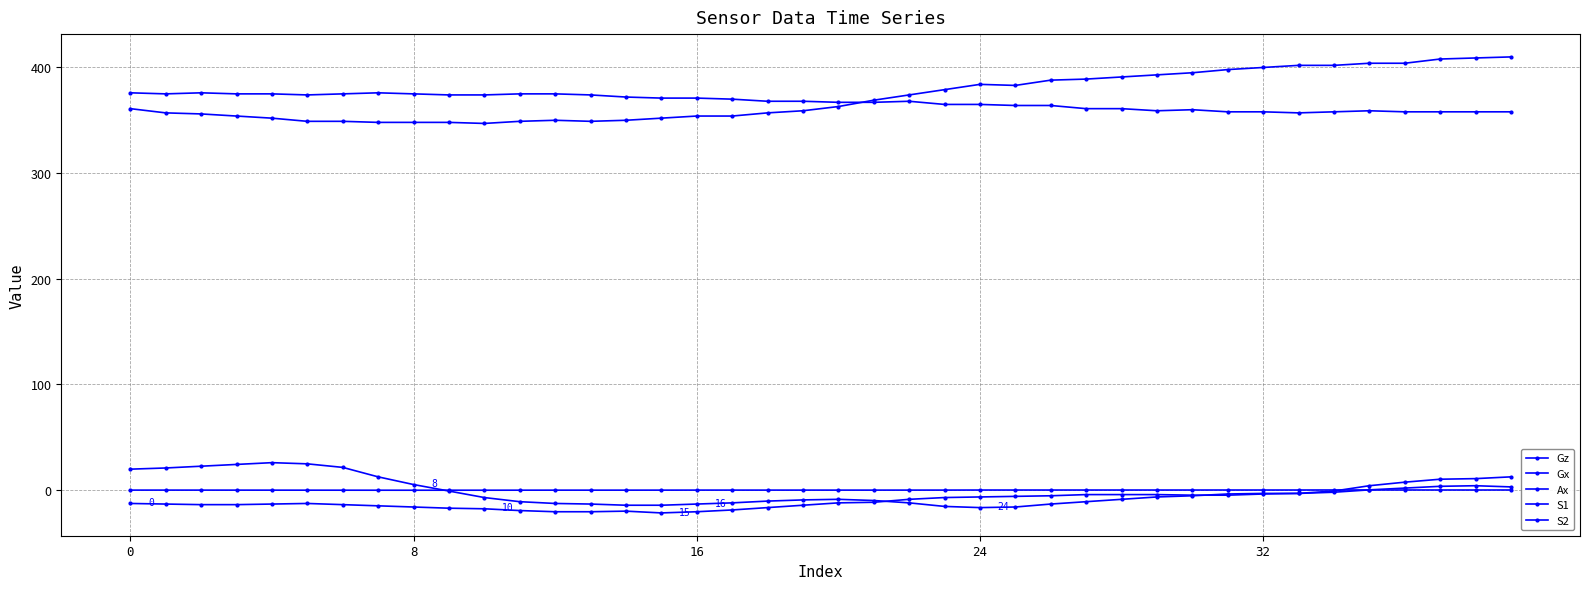

Reading right to left, list all the values displayed in this chart.

Gz: 12.3	10.6	10.1	7.3	3.9	-1.1	-3.4	-3.4	-3.9	-5.6	-6.7	-9.0	-11.2	-13.4	-16.2	-16.8	-15.7	-12.3	-10.1	-9.0	-9.5	-10.6	-12.3	-13.4	-14.6	-14.6	-13.4	-12.9	-11.2	-7.3	-1.1	5.0	12.3	21.3	24.6	25.8	24.1	22.4	20.7	19.6
Gx: 2.8	3.9	3.4	1.7	0.0	-2.2	-3.4	-3.9	-5.0	-5.0	-4.5	-4.5	-4.5	-5.6	-6.2	-6.7	-7.3	-9.0	-11.8	-12.3	-14.6	-16.8	-19.0	-20.7	-21.8	-20.2	-20.7	-20.7	-19.6	-17.9	-17.4	-16.2	-15.1	-14.0	-12.9	-13.4	-14.0	-14.0	-13.4	-12.9
Ax: -0.1	-0.1	-0.1	-0.1	-0.1	-0.1	-0.1	-0.2	-0.1	-0.2	-0.2	-0.2	-0.2	-0.2	-0.2	-0.2	-0.2	-0.2	-0.2	-0.2	-0.2	-0.2	-0.2	-0.2	-0.3	-0.3	-0.3	-0.3	-0.3	-0.3	-0.3	-0.3	-0.3	-0.3	-0.3	-0.3	-0.3	-0.2	-0.2	-0.2
S1: 358.0	358.0	358.0	358.0	359.0	358.0	357.0	358.0	358.0	360.0	359.0	361.0	361.0	364.0	364.0	365.0	365.0	368.0	367.0	367.0	368.0	368.0	370.0	371.0	371.0	372.0	374.0	375.0	375.0	374.0	374.0	375.0	376.0	375.0	374.0	375.0	375.0	376.0	375.0	376.0
S2: 410.0	409.0	408.0	404.0	404.0	402.0	402.0	400.0	398.0	395.0	393.0	391.0	389.0	388.0	383.0	384.0	379.0	374.0	369.0	363.0	359.0	357.0	354.0	354.0	352.0	350.0	349.0	350.0	349.0	347.0	348.0	348.0	348.0	349.0	349.0	352.0	354.0	356.0	357.0	361.0